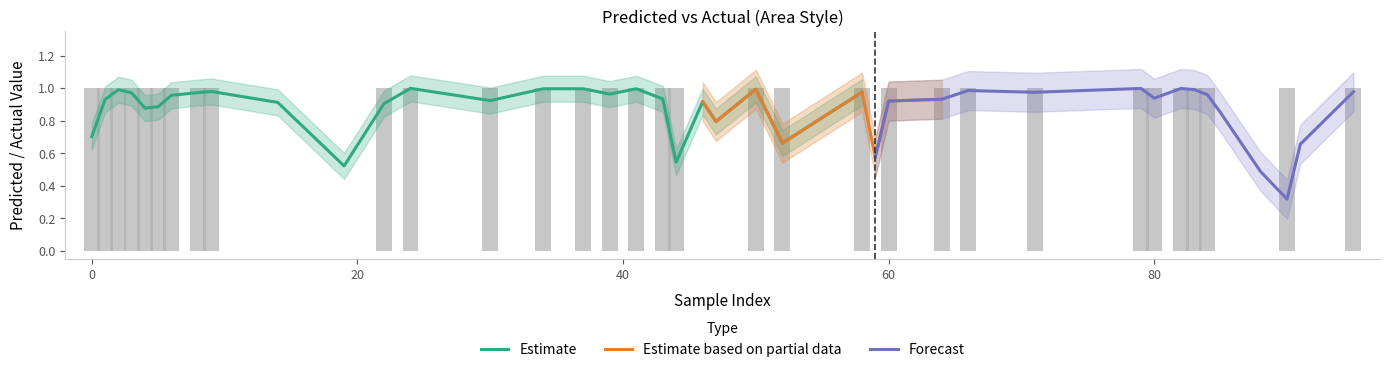

List the labels in order of y_true value, largest first.

1, 8, 24, 34, 43, 52, 80, 83, 6, 9, 22, 41, 50, 58, 71, 95, 2, 4, 30, 37, 44, 82, 84, 90, 0, 3, 5, 39, 60, 64, 66, 79, 14, 91, 47, 59, 19, 46, 85, 88